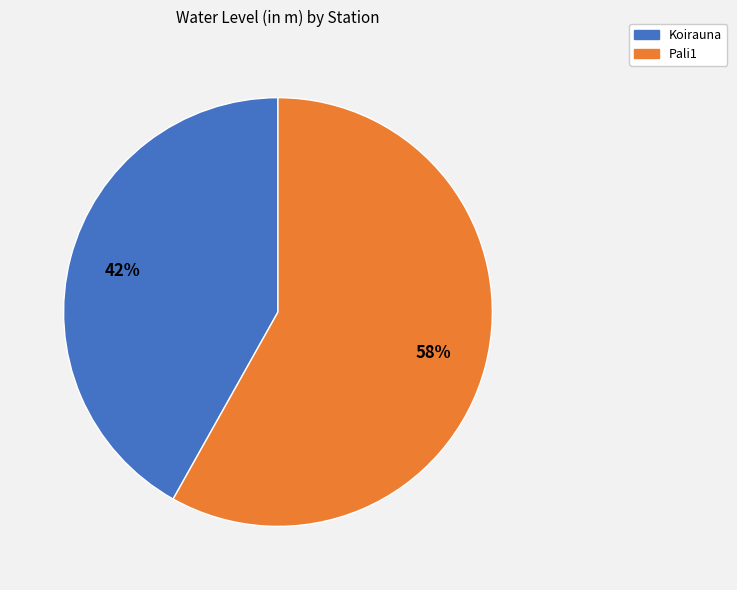

Is there a majority slice in this chart?

Yes